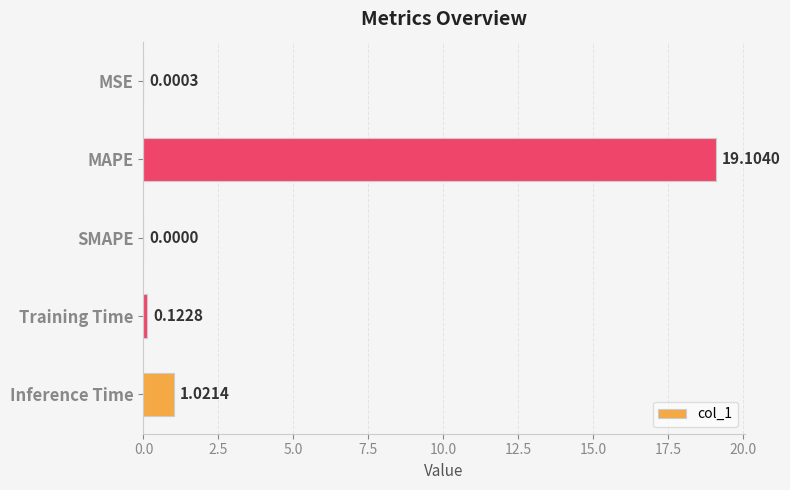

At which label is the value closest to 9?

Inference Time